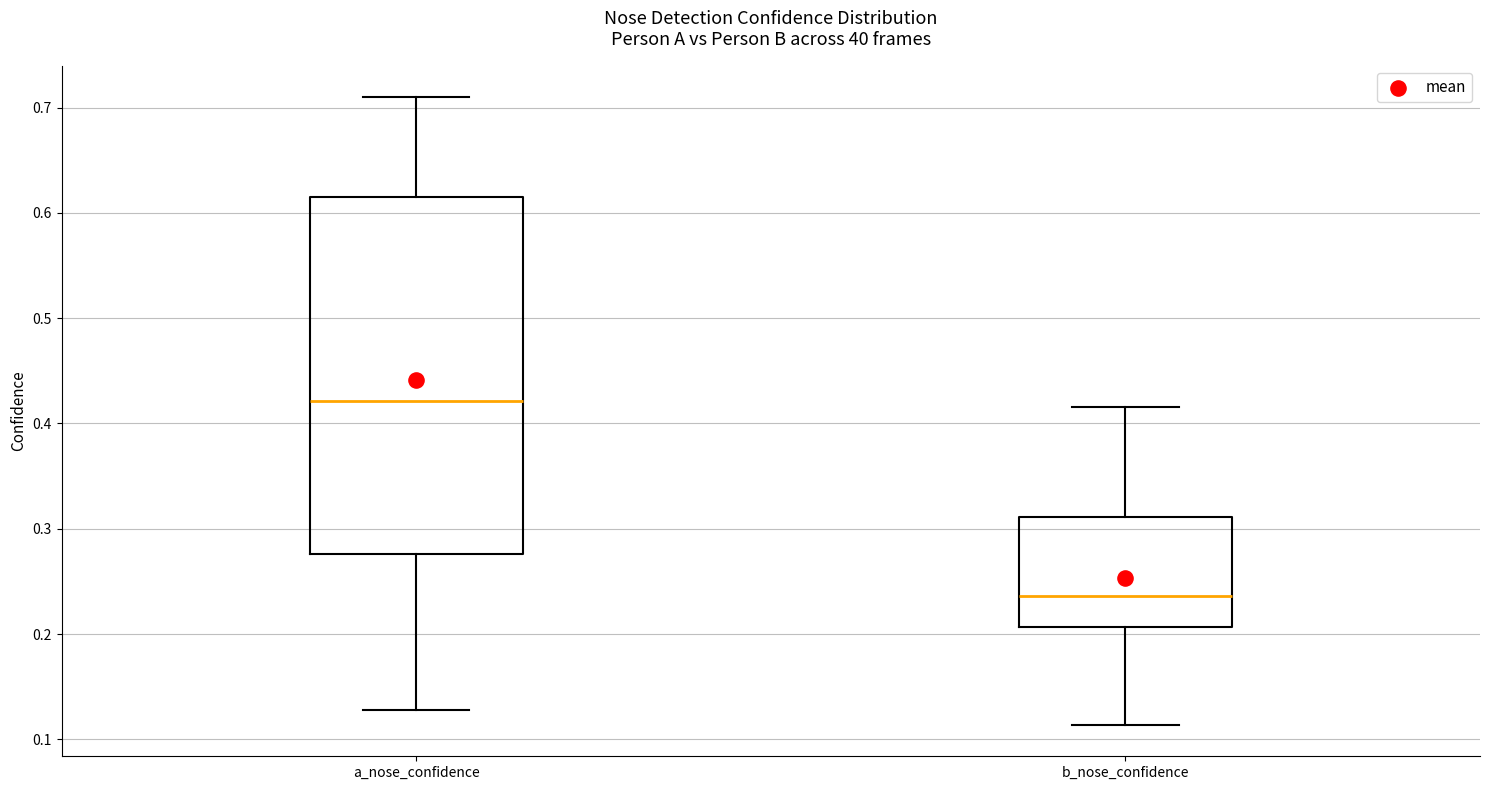

Reading left to right, transcribe this box plot: for each box, give where its median line is, the range the box spans, and where its two whiskers end, as read against the y-axis. The values are not printed on the chart, so give them approximately, as read against the axis.

a_nose_confidence: median 0.42, box 0.28 to 0.61, whiskers 0.13 to 0.71
b_nose_confidence: median 0.24, box 0.21 to 0.31, whiskers 0.11 to 0.42